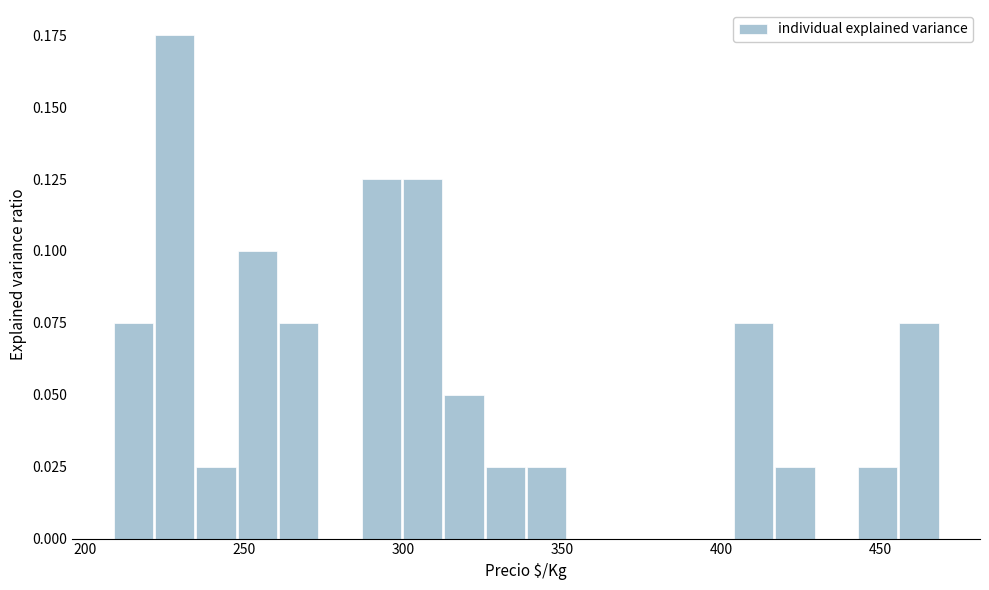

Read against the x-axis, roughly where is the centre of the tallest bar?

230